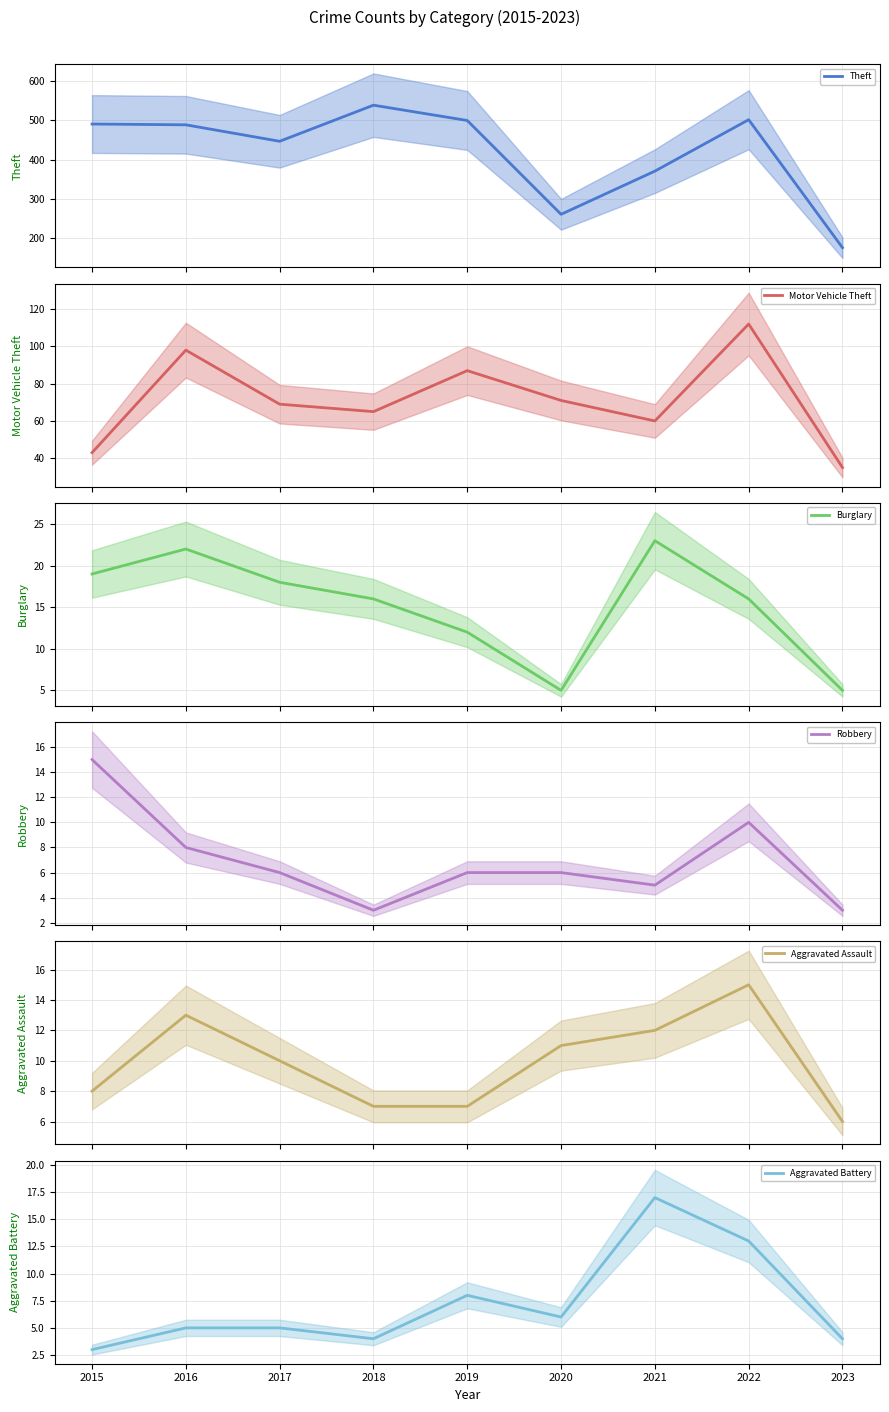

Is the value of Theft (mean) at 2021 greater than the value of Burglary (mean) at 2022?

Yes